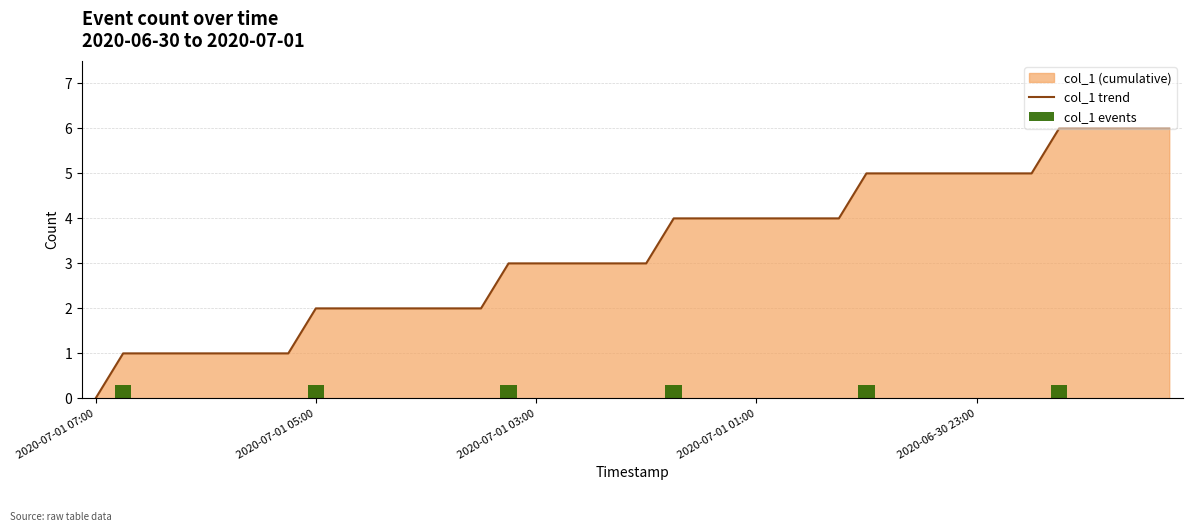

Reading right to left, list all the values displayed in this chart.

col_1 trend: 6.0	6.0	6.0	6.0	6.0	5.0	5.0	5.0	5.0	5.0	5.0	5.0	4.0	4.0	4.0	4.0	4.0	4.0	4.0	3.0	3.0	3.0	3.0	3.0	3.0	2.0	2.0	2.0	2.0	2.0	2.0	2.0	1.0	1.0	1.0	1.0	1.0	1.0	1.0	0.0
col_1 events: 0.0	0.0	0.0	0.0	0.3	0.0	0.0	0.0	0.0	0.0	0.0	0.3	0.0	0.0	0.0	0.0	0.0	0.0	0.3	0.0	0.0	0.0	0.0	0.0	0.3	0.0	0.0	0.0	0.0	0.0	0.0	0.3	0.0	0.0	0.0	0.0	0.0	0.0	0.3	0.0